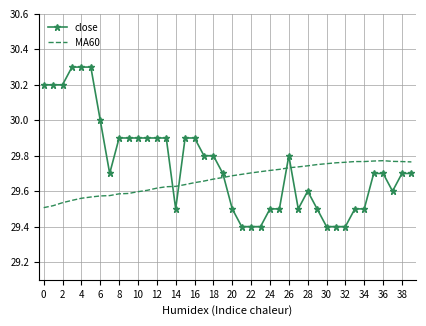

What is the maximum value shown in the chart?

30.3